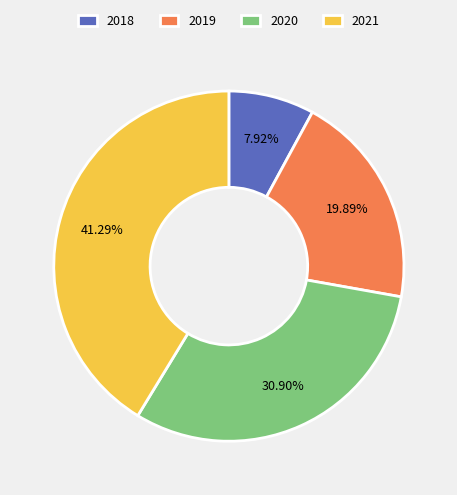

Does any single category account for the majority?

No